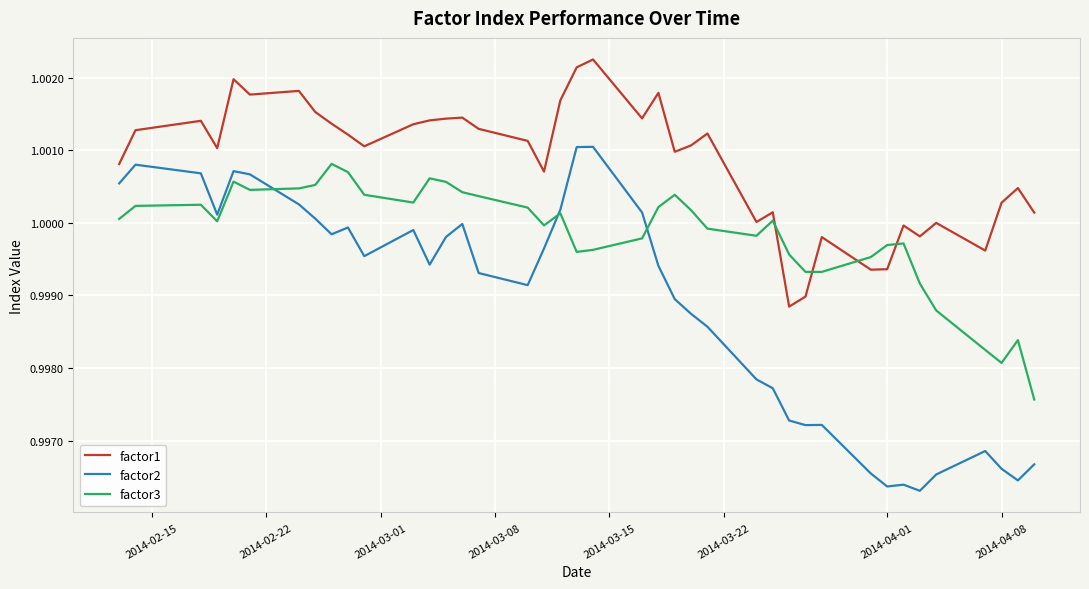

List the series in order of their overall mean, lowest first.

factor2, factor3, factor1